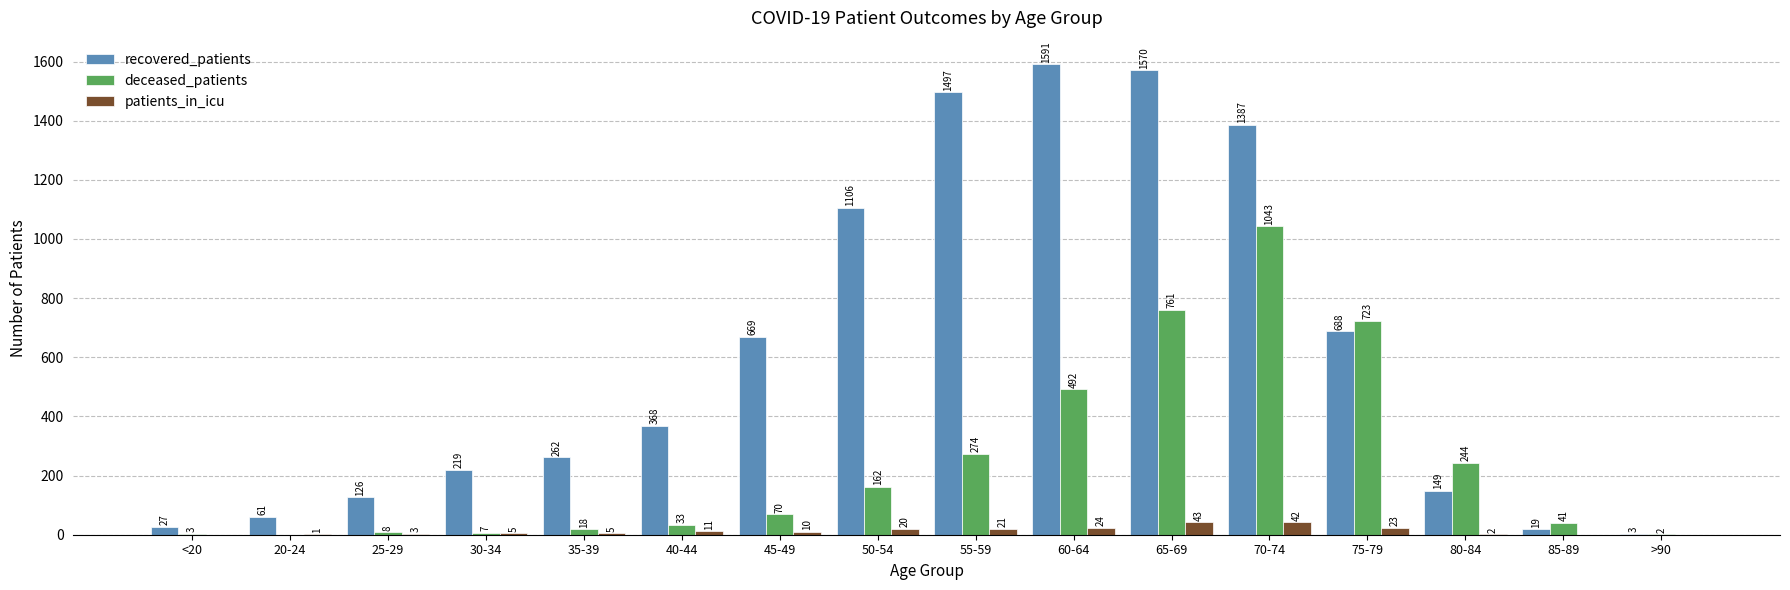

The value of recovered_patients at 85-89 is 19. True or false?

True